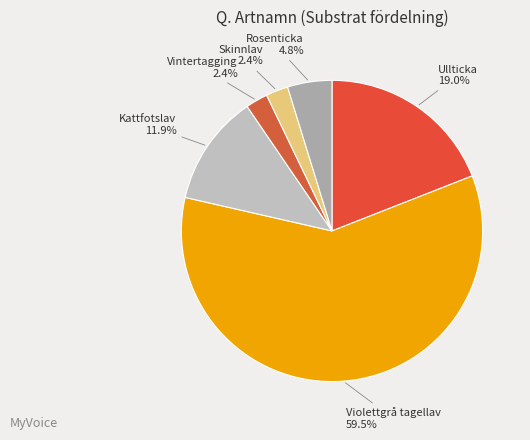

What is the largest slice in the pie chart?

Violettgrå tagellav